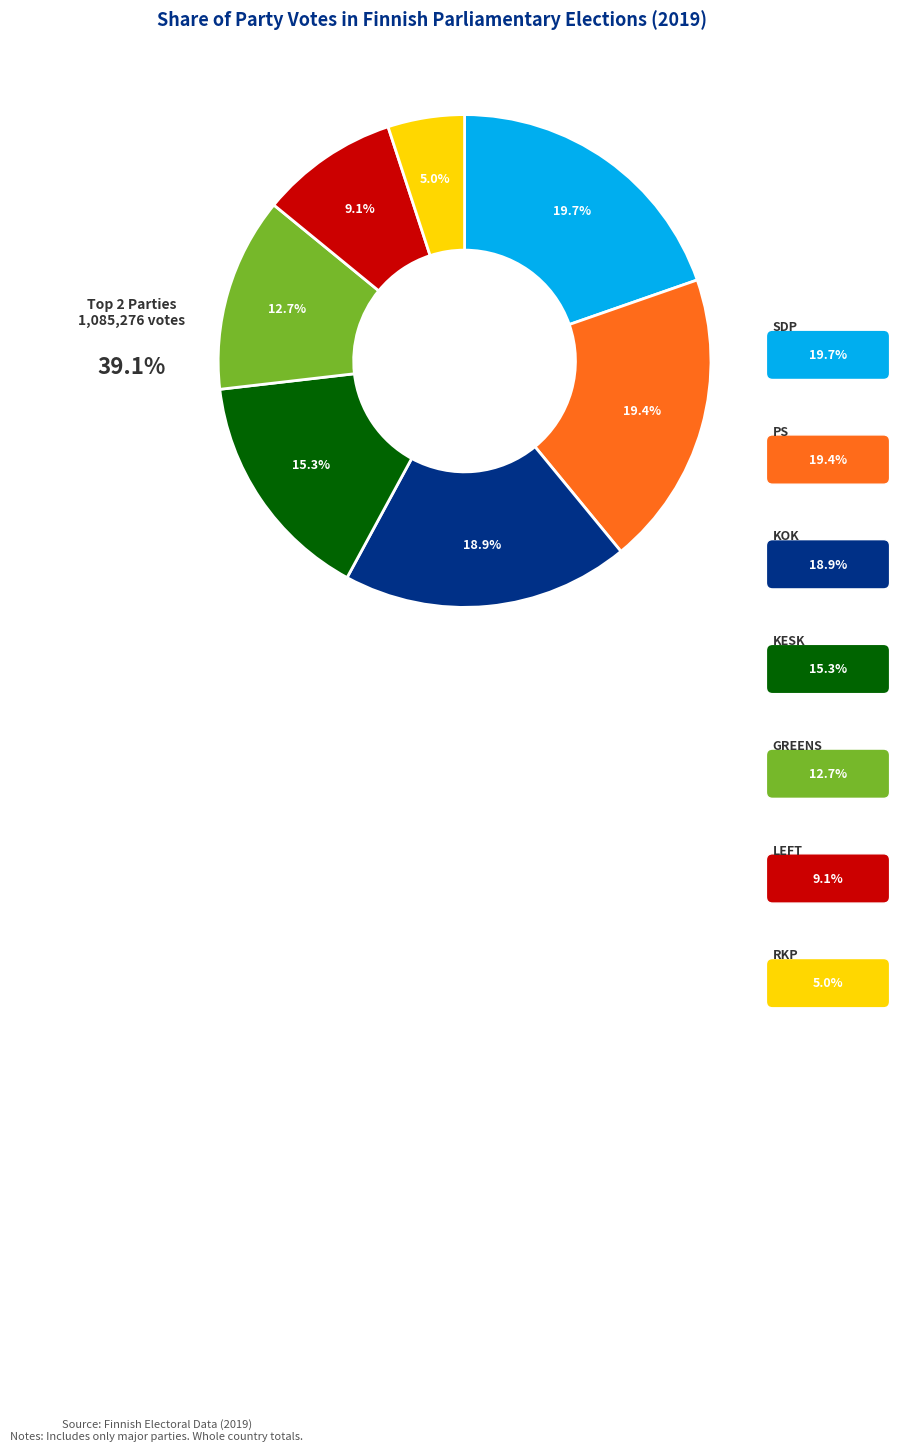

What is the smallest slice in the pie chart?

RKP